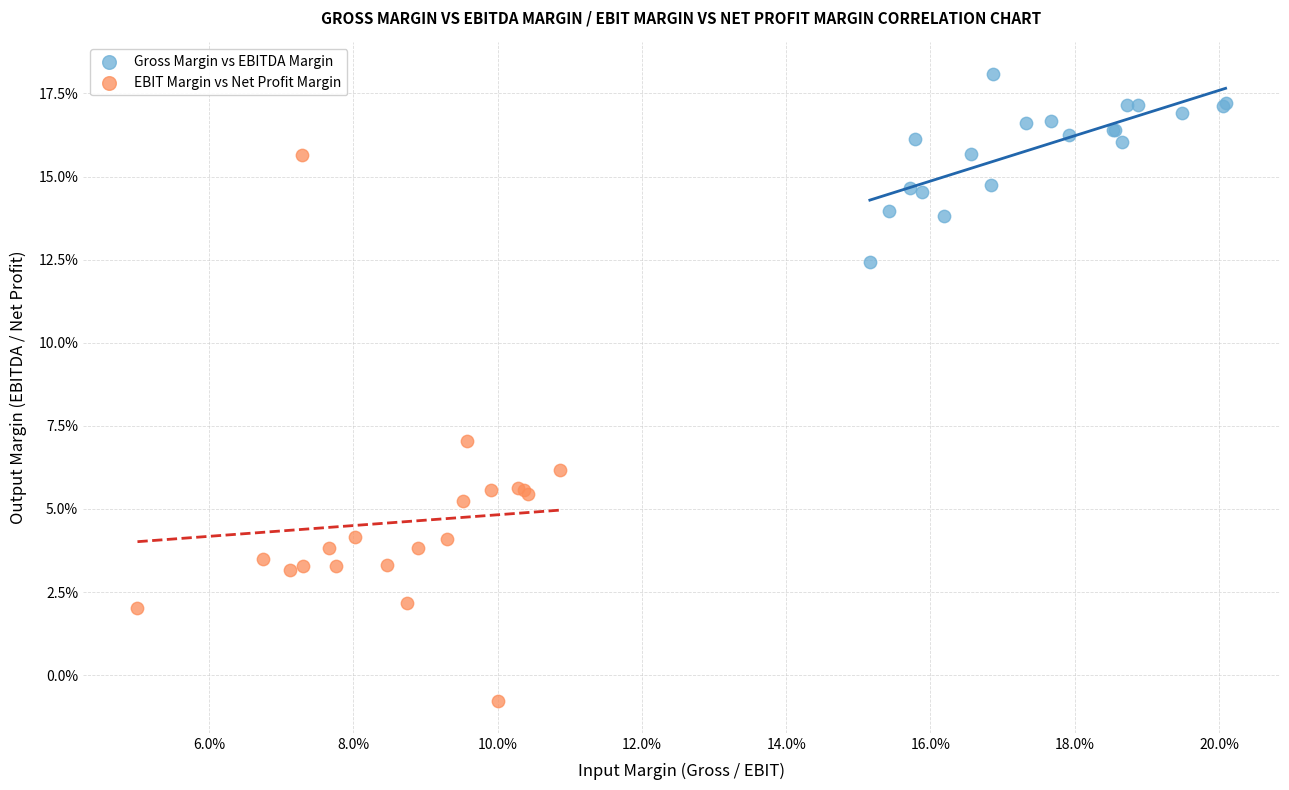

Which series has the widest spread of Y values?

EBIT Margin vs Net Profit Margin